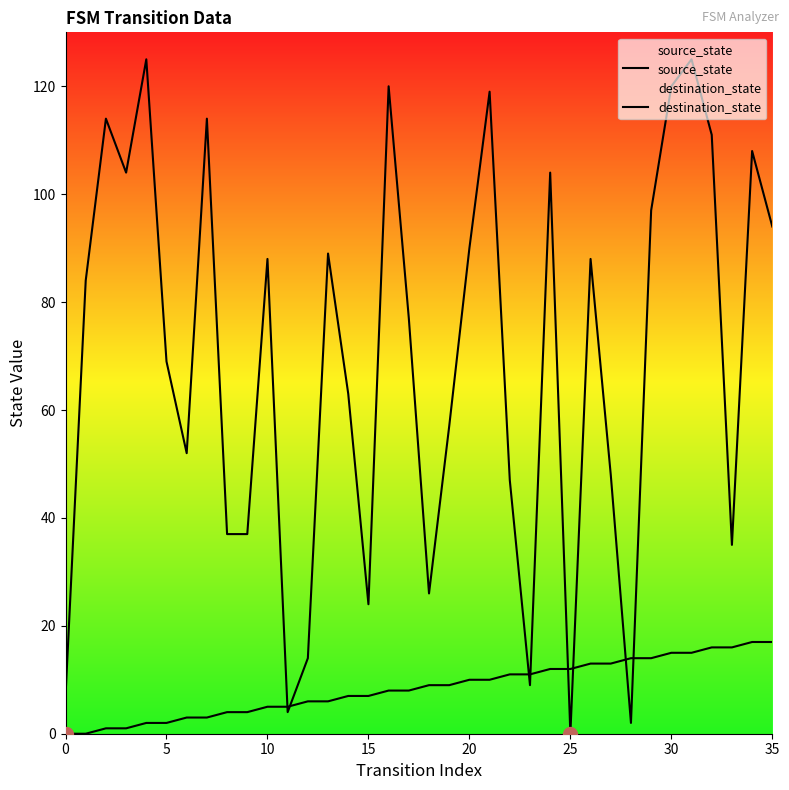

What is the label of the 21st point from the left?

20